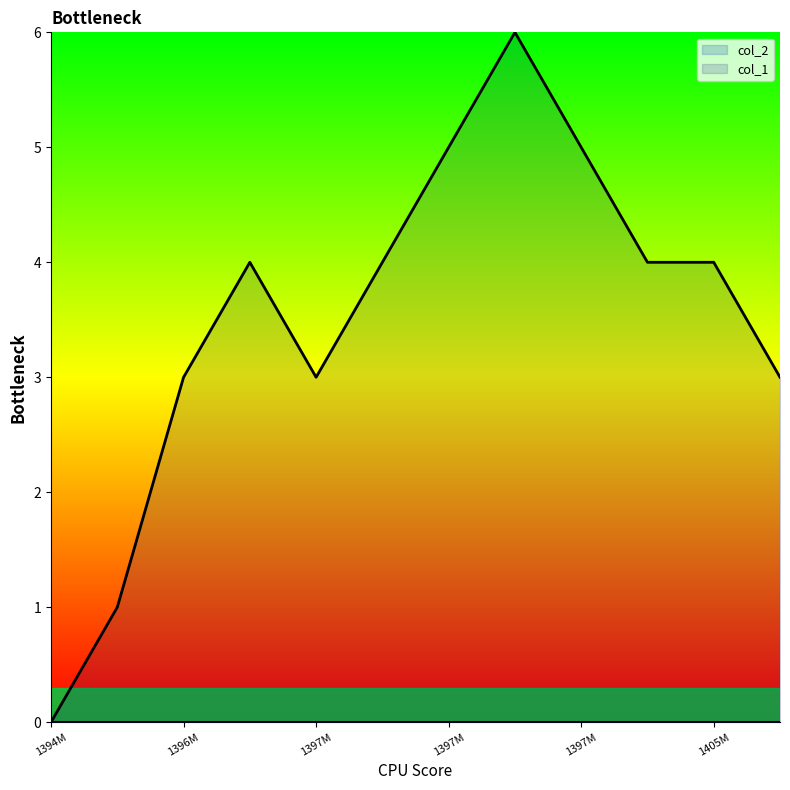

Which label corresponds to the largest value in the chart?

1397333912